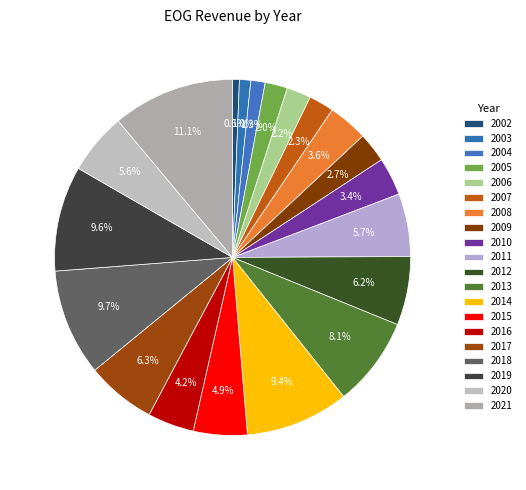

How many segments does this pie chart have?

20